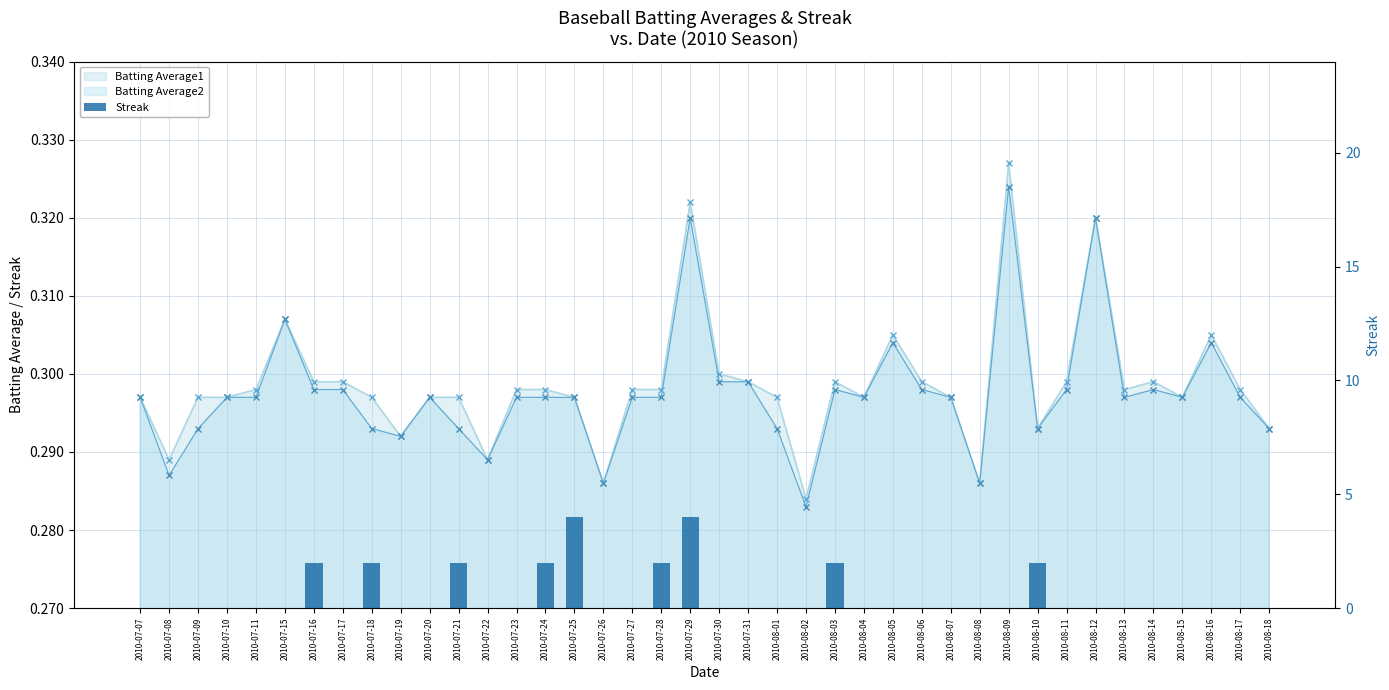

What is the difference between the maximum and minimum values?

4